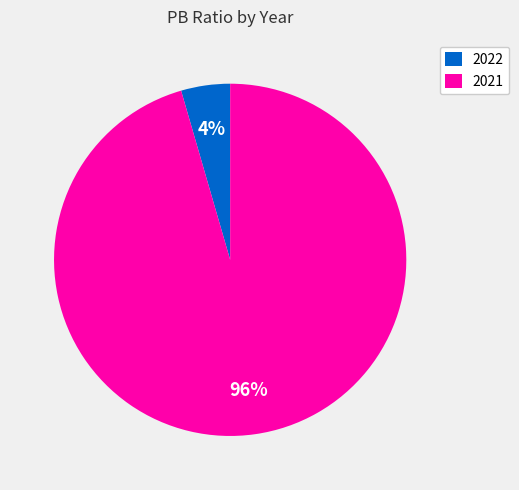

Count the number of slices in the pie.

2